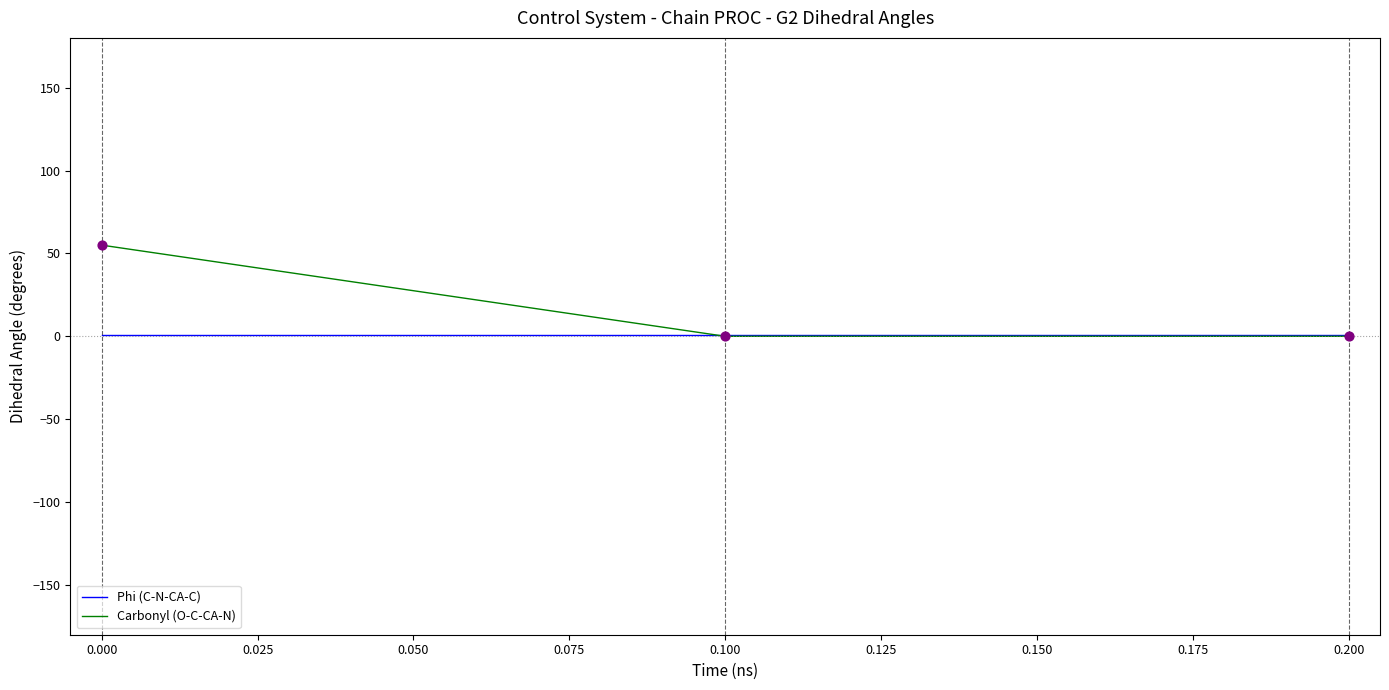

At how many categories does at least one series exceed 52?

1